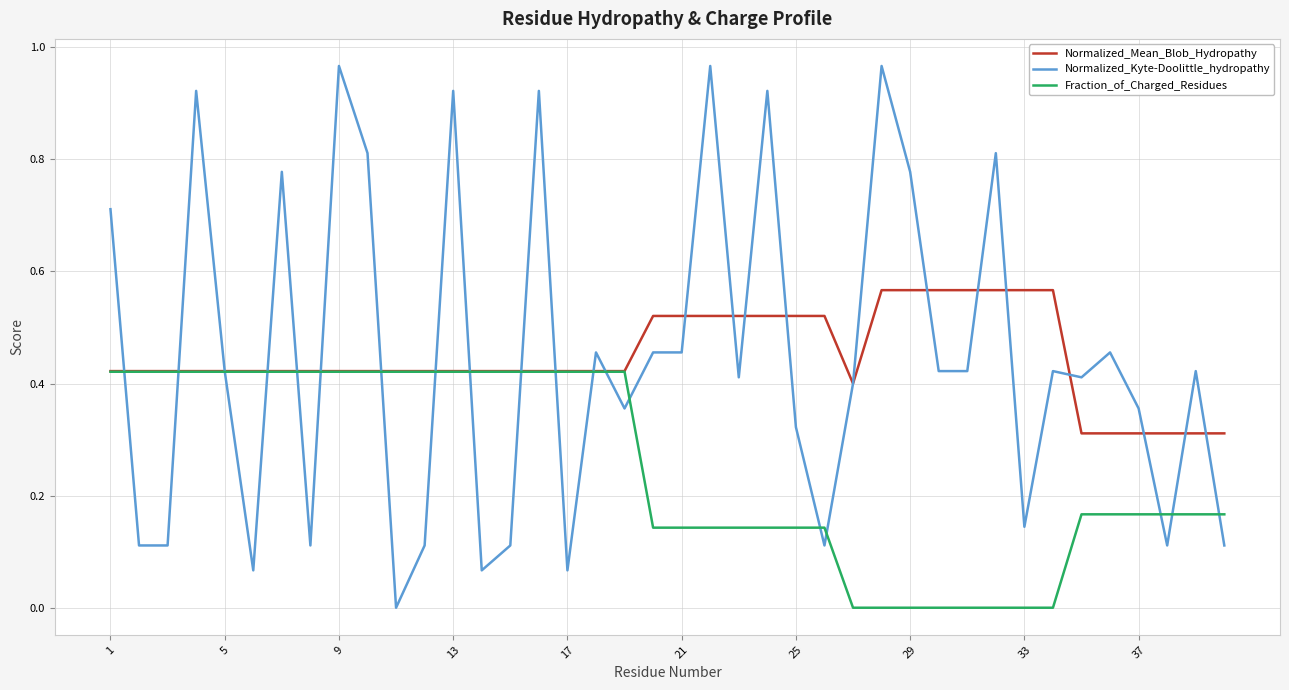

What is the sum of all Normalized_Mean_Blob_Hydropathy values?

17.9